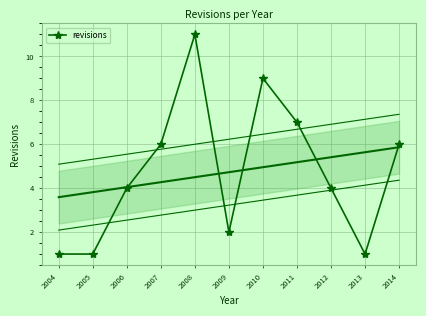

How many interior local peaks (higher than both neighbors) does the data have?

2